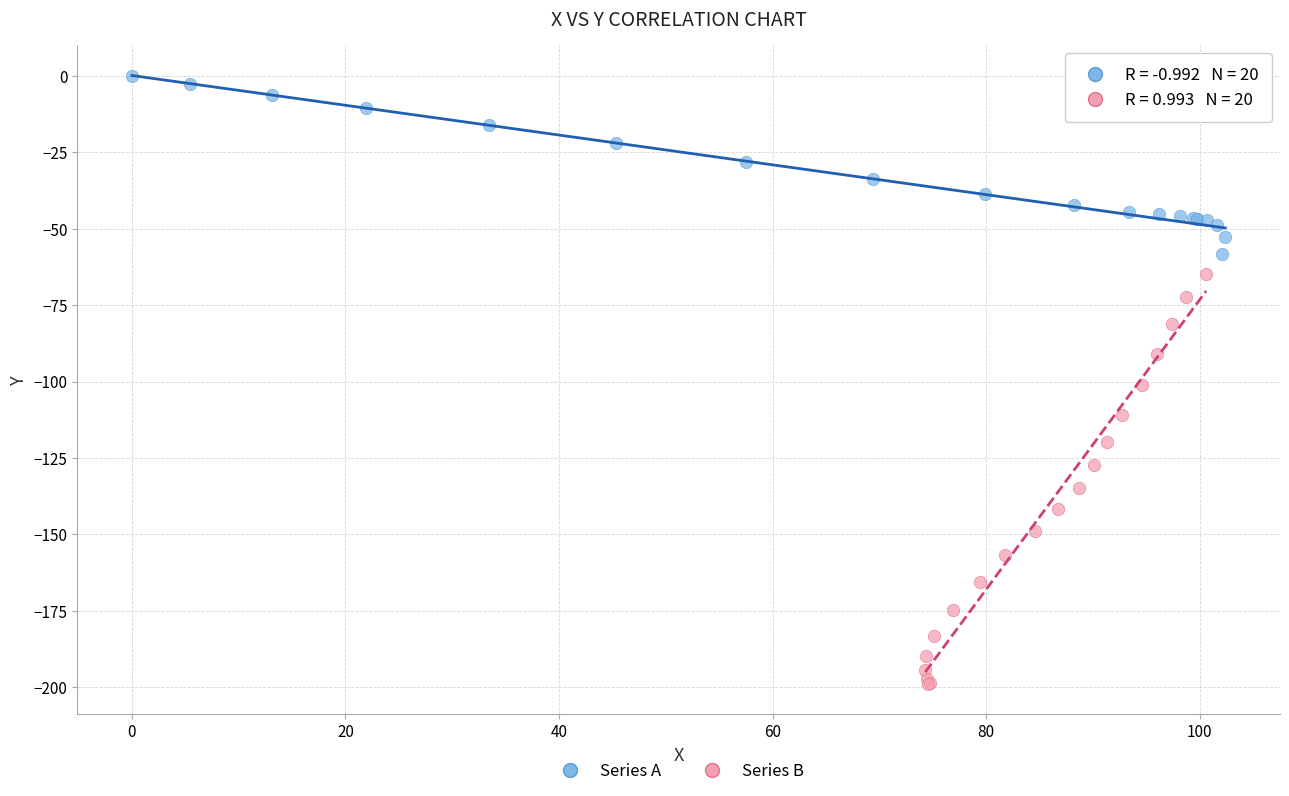

Which series contains the highest Y value?

Series A